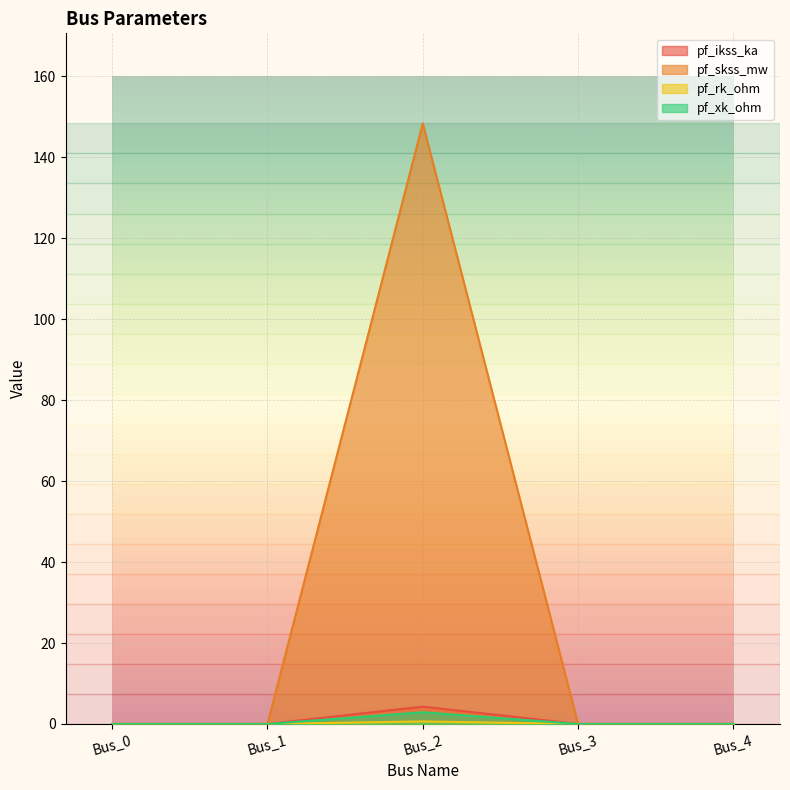

True or false: pf_skss_mw and pf_rk_ohm cross at least once.

False